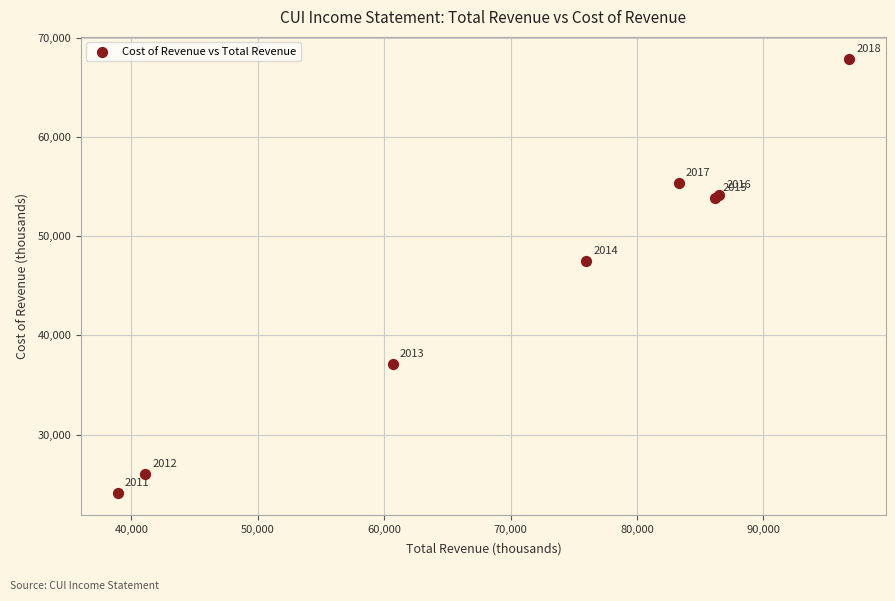

What Y value in the scatter plot is closest to 46000?

47500